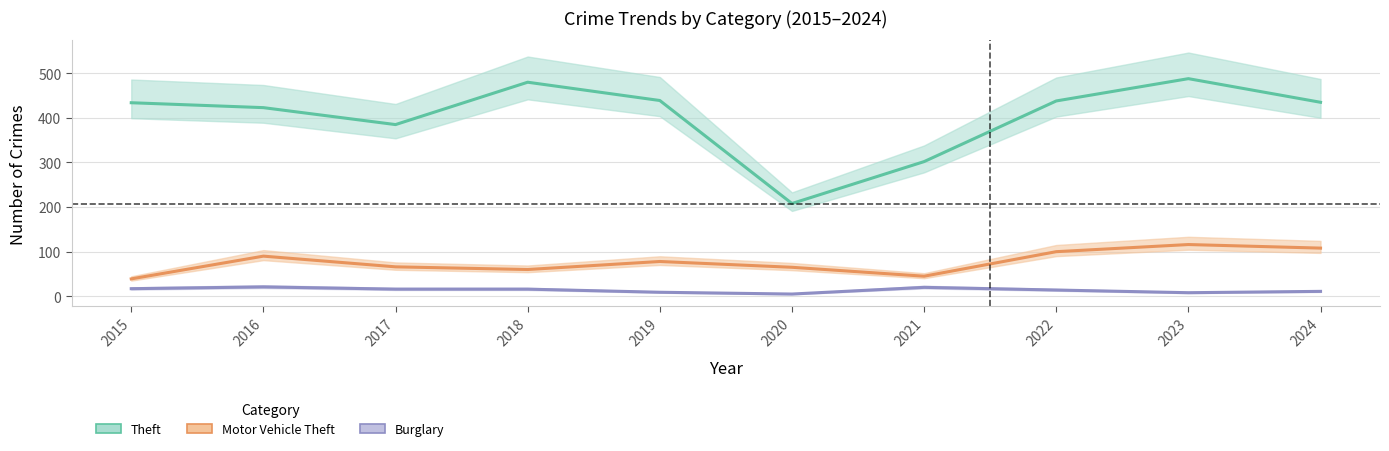

List the series in order of their overall mean, lowest first.

Burglary, Motor Vehicle Theft, Theft